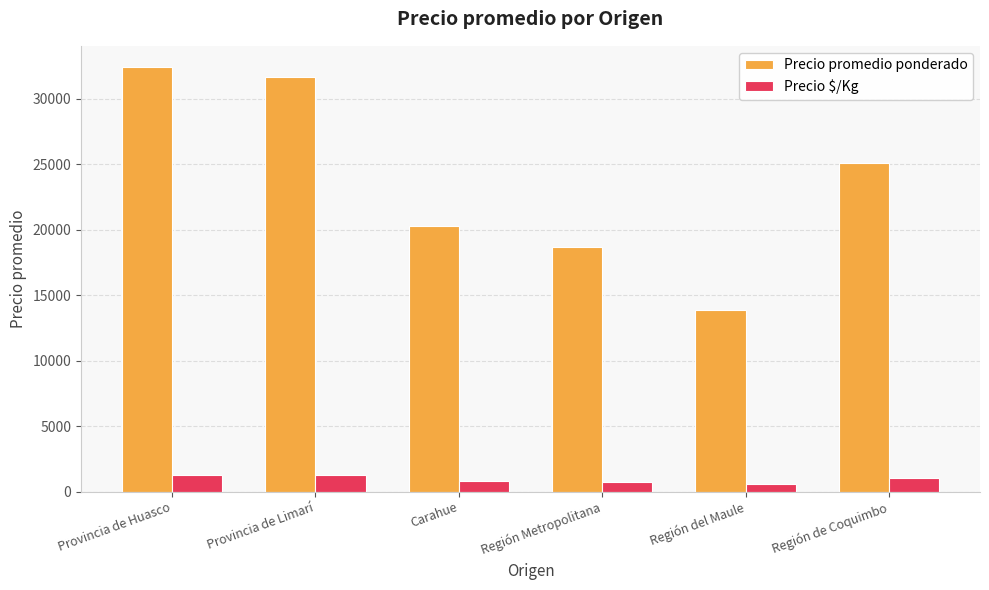

What are all the series names shown in the legend?

Precio promedio ponderado, Precio $/Kg